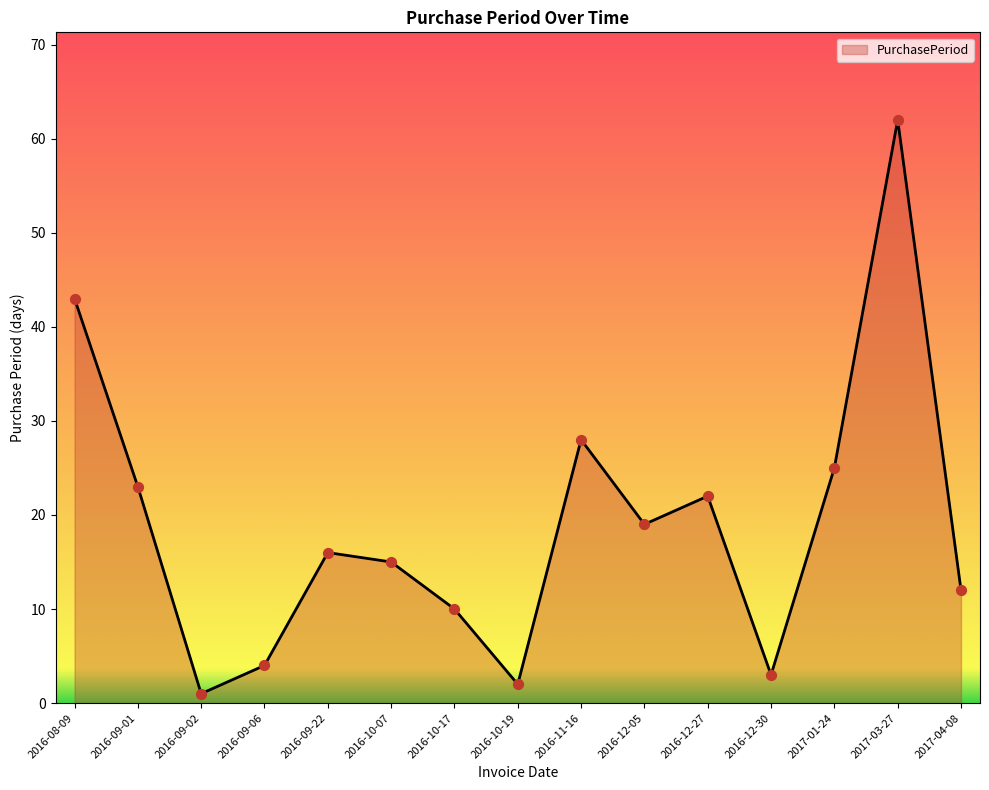

What is the change in value from 2016-10-17 to 2016-12-30?

-7